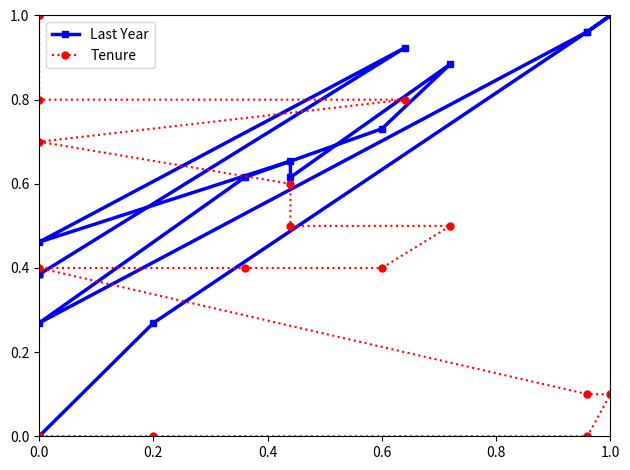

The value of Last Year at 10 is 0.3. True or false?

False